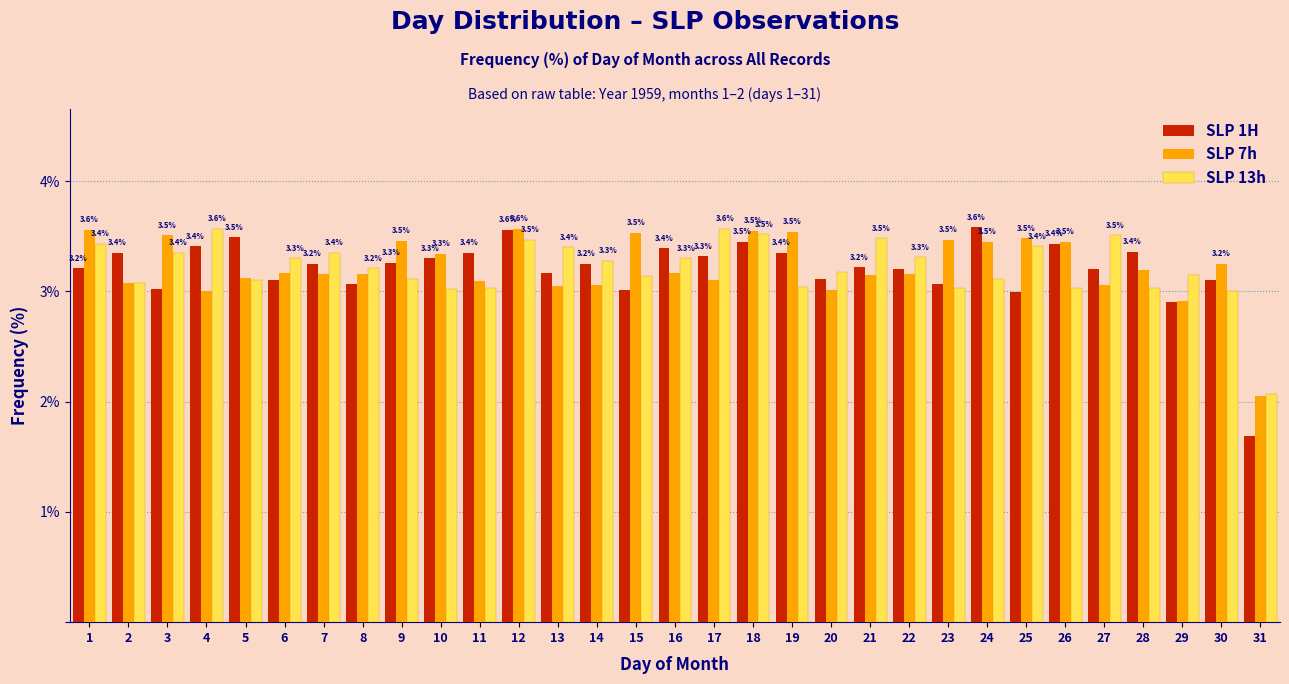

What is the spread (max minus min) of values at 19?

0.5